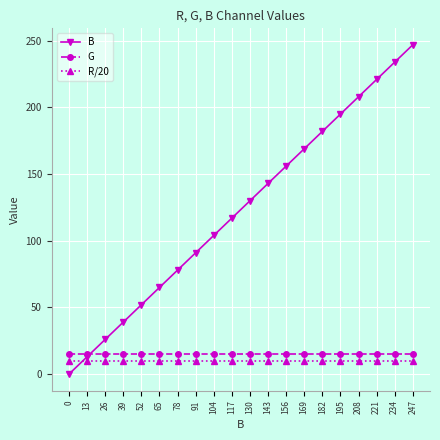

What is the value of the B point at the 17th from the left?

208.0